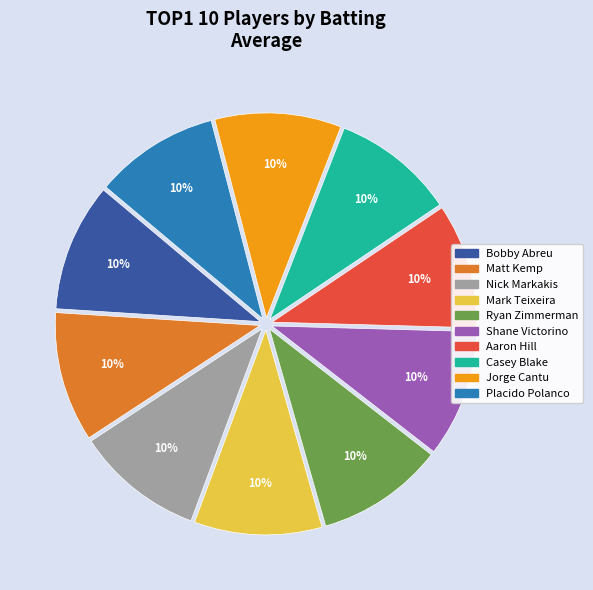

To the nearest percent, what is the combined percentage of Casey Blake and Ryan Zimmerman?

20%